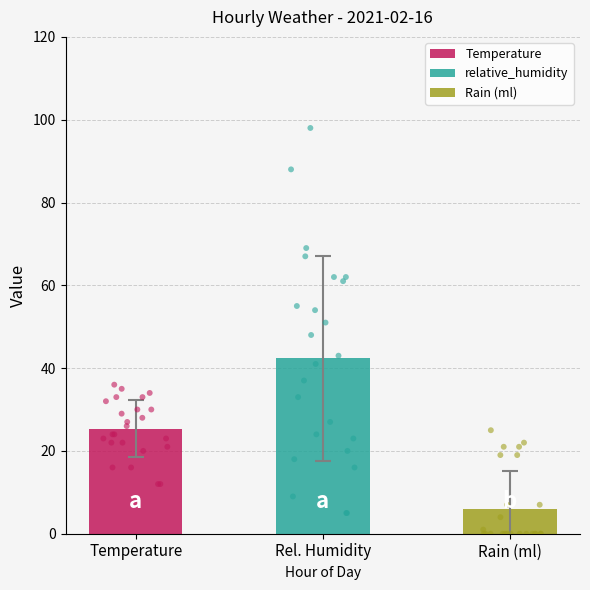

Which series has the widest spread of Y values?

relative_humidity